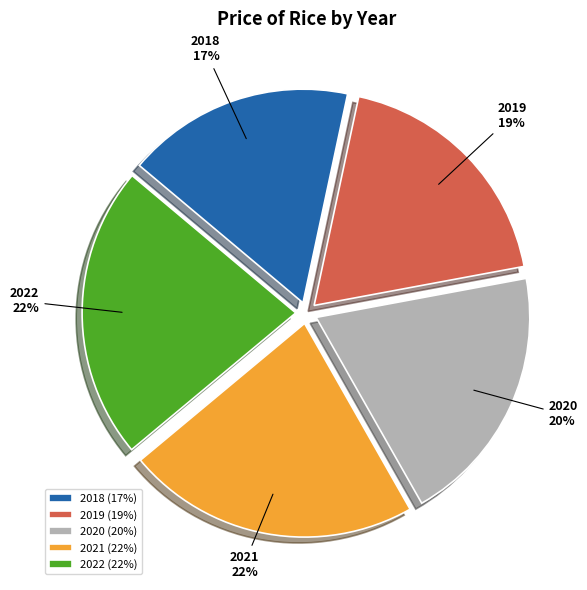

Combined, do 2020 and 2022 account for over 50%?

No